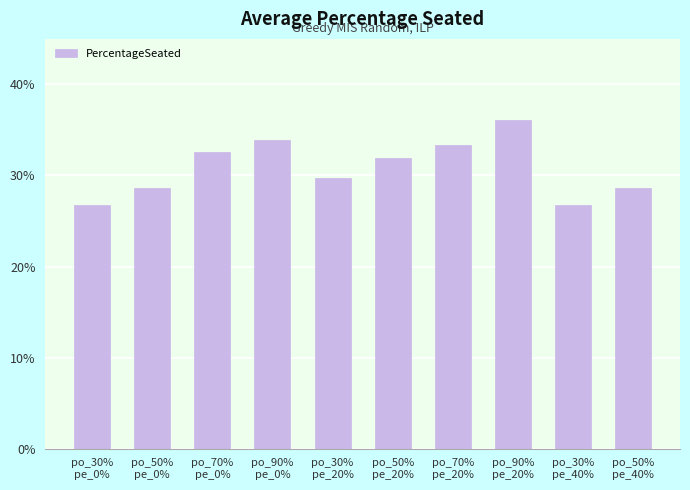

Is it true that the value at po_70%
pe_0% is 0.1?

False